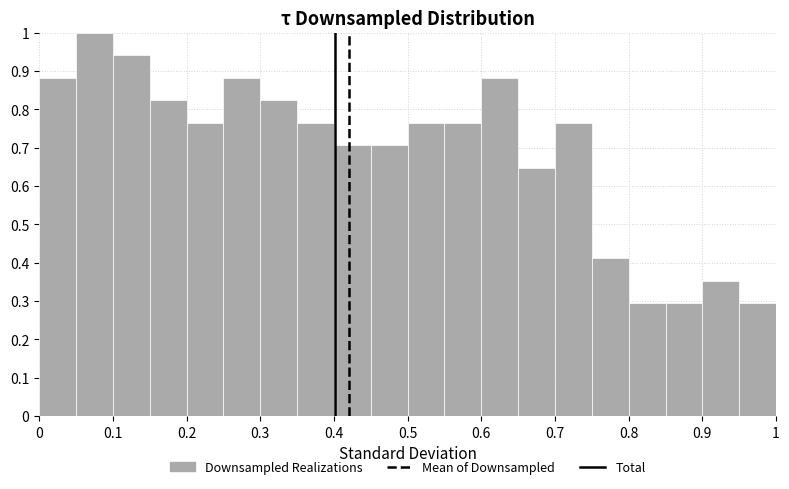

Reading left to right, list every bar in this chart as the range it spans on the x-axis followed by its height. The values are not printed on the chart, so give them approximately, as read against the axis.

0.00 to 0.05: 0.88
0.05 to 0.10: 1.00
0.10 to 0.15: 0.94
0.15 to 0.20: 0.82
0.20 to 0.25: 0.76
0.25 to 0.30: 0.88
0.30 to 0.35: 0.82
0.35 to 0.40: 0.76
0.40 to 0.45: 0.71
0.45 to 0.50: 0.71
0.50 to 0.55: 0.76
0.55 to 0.60: 0.76
0.60 to 0.65: 0.88
0.65 to 0.70: 0.65
0.70 to 0.75: 0.76
0.75 to 0.80: 0.41
0.80 to 0.85: 0.29
0.85 to 0.90: 0.29
0.90 to 0.95: 0.35
0.95 to 1.00: 0.29